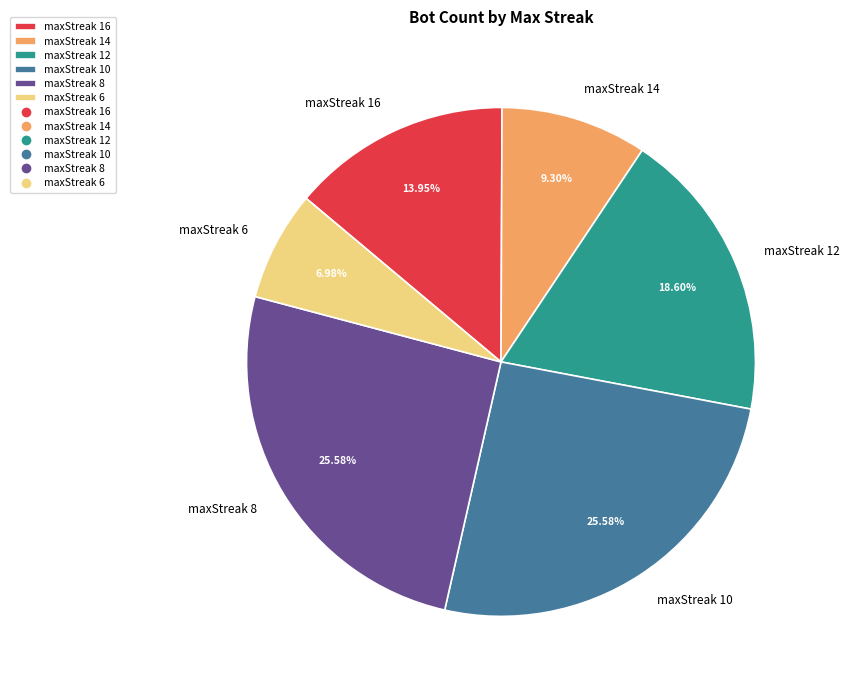

Does maxStreak 14 represent more than half of the total?

No